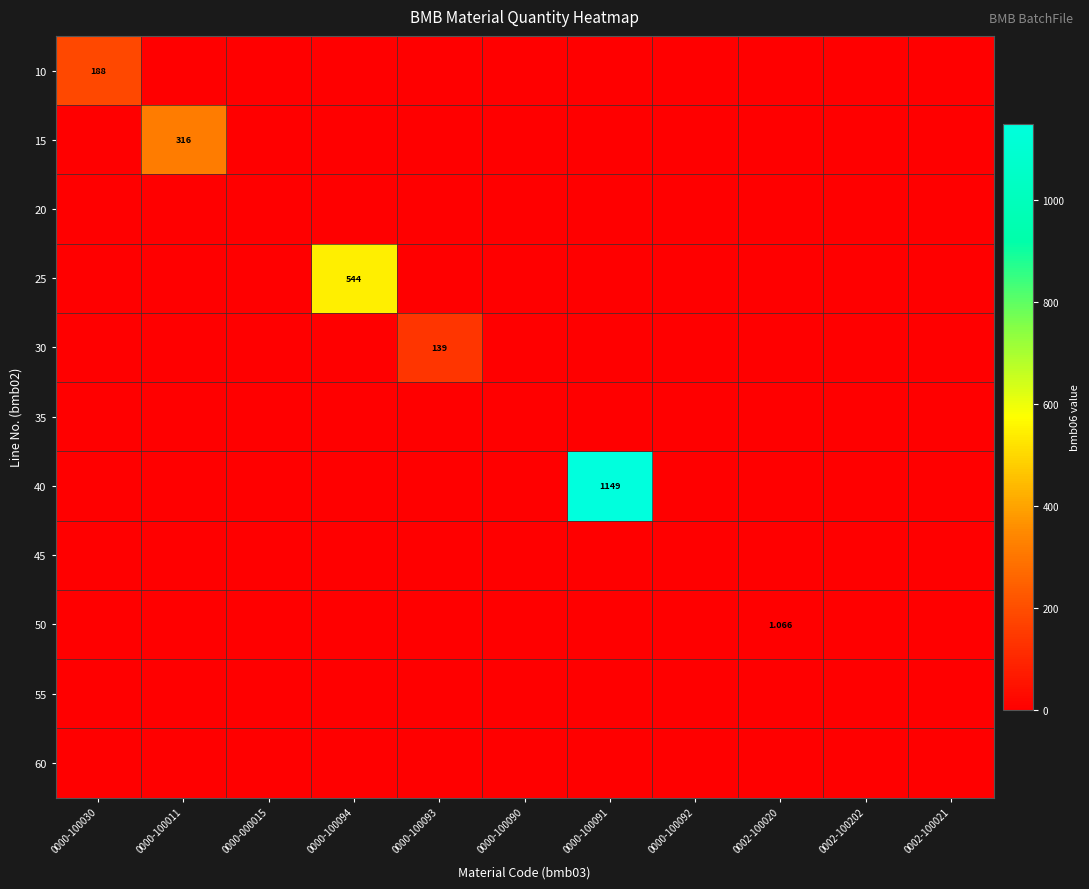

Count the number of data series in this chart.

11